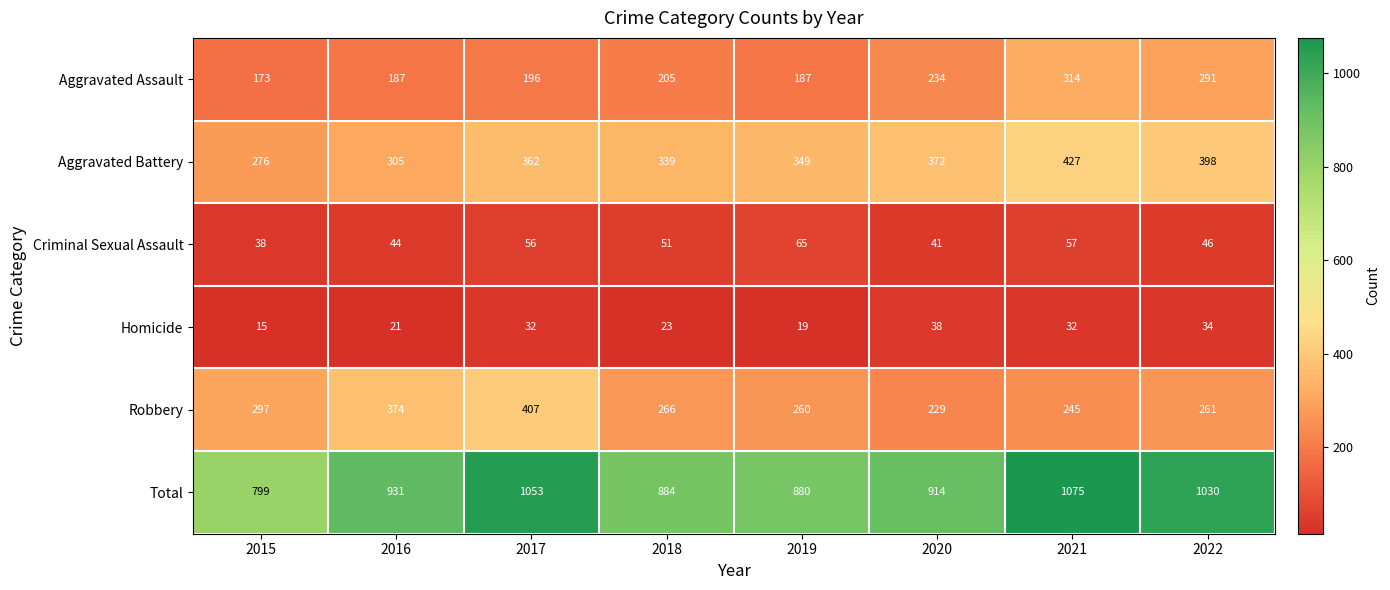

True or false: Robbery has a value of 381 at 2019.

False